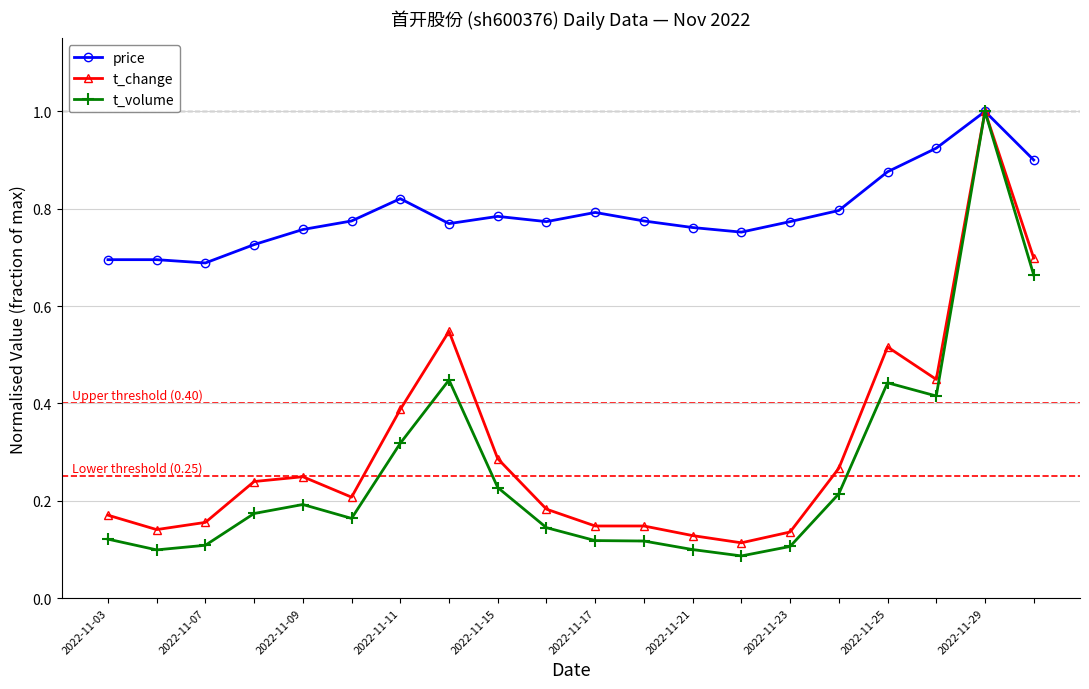

What is the maximum value for price?

1.0